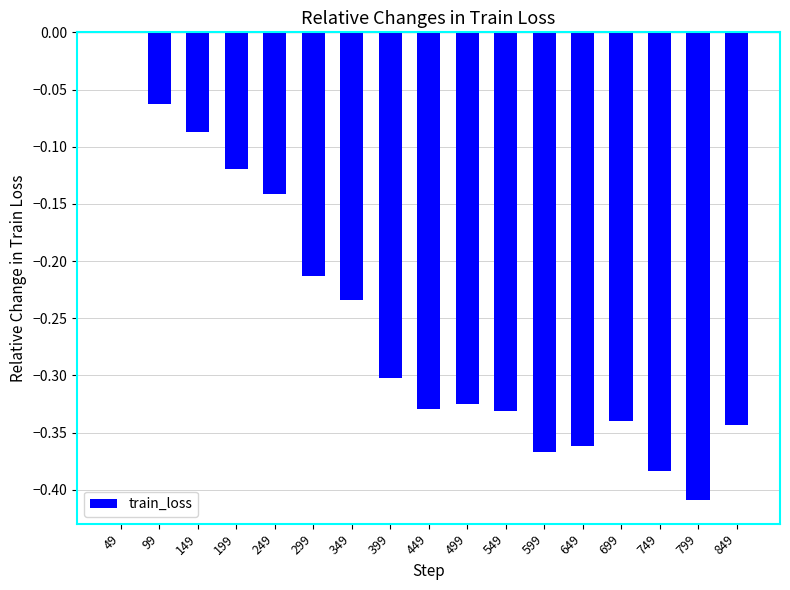

Between 199 and 99, which is larger?

99